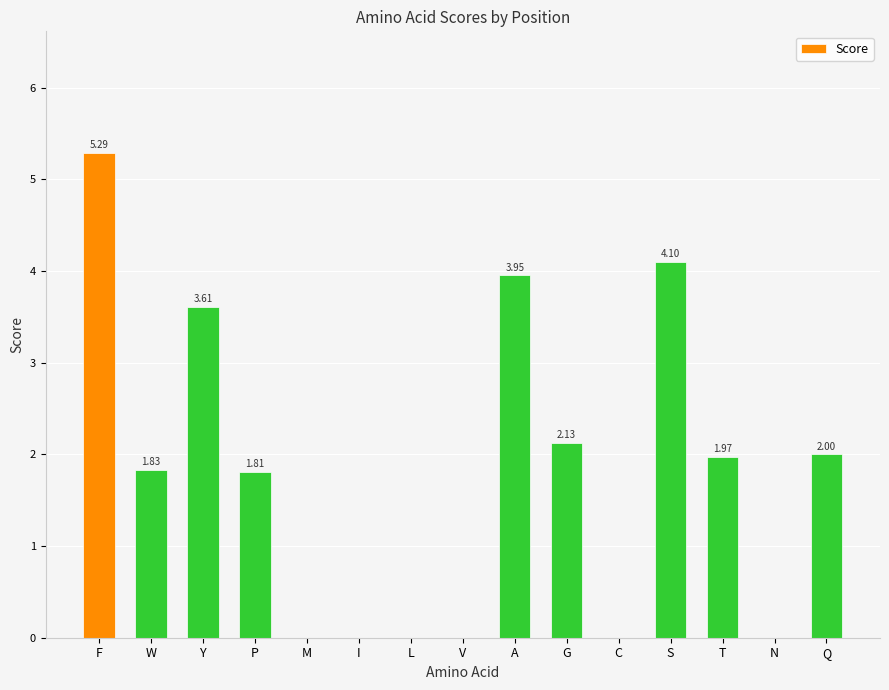

Which label corresponds to the largest value in the chart?

F